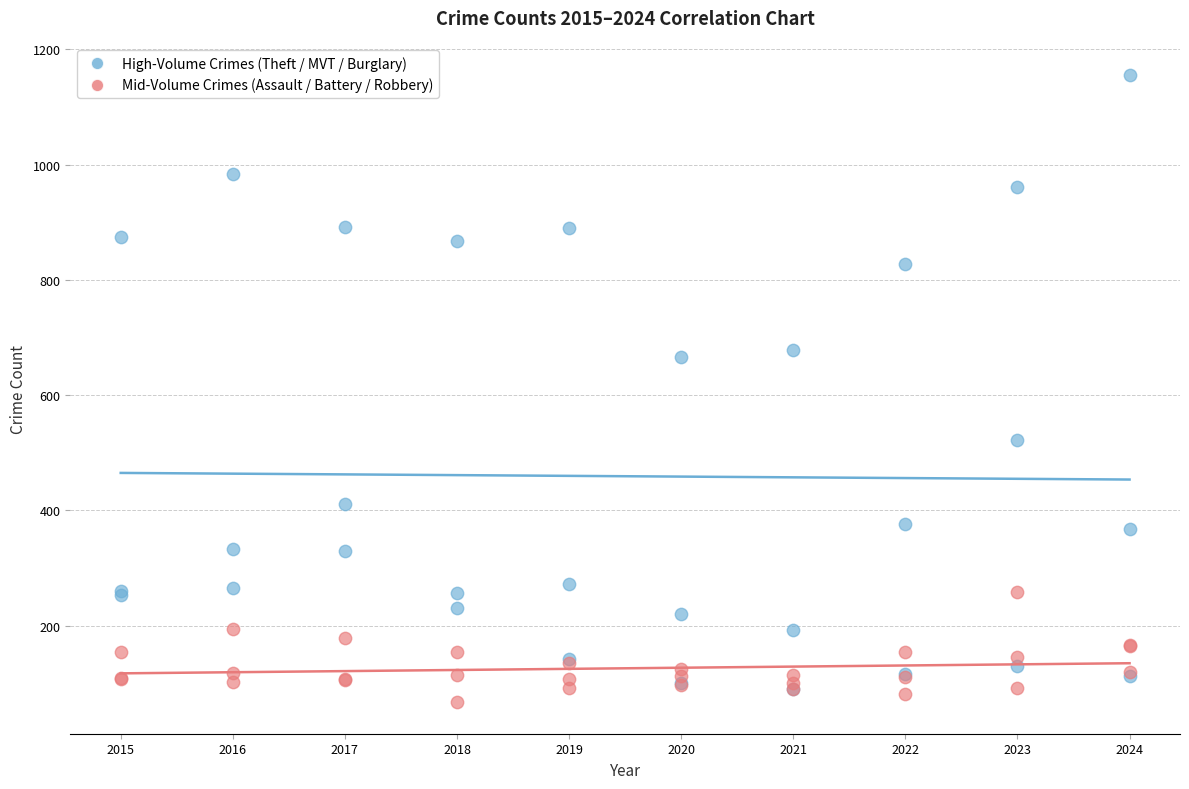

In the High-Volume Crimes (Theft / MVT / Burglary) series, what Y value is closest to 623?

666